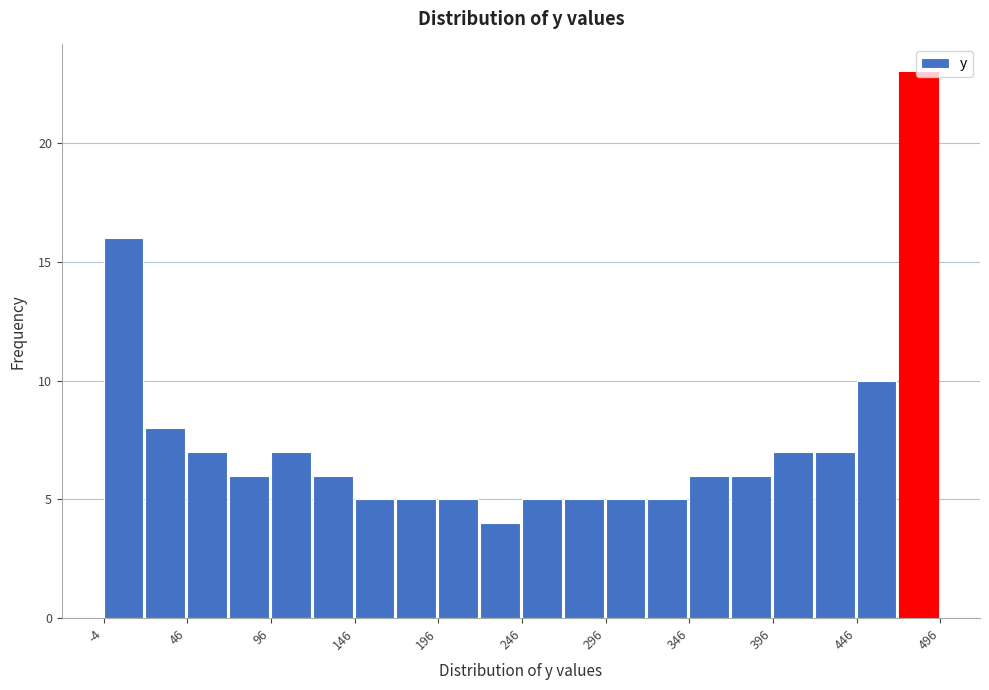

Around what value on the x-axis is the tallest bar? Give the approximate position of its centre, as read against the axis.

480